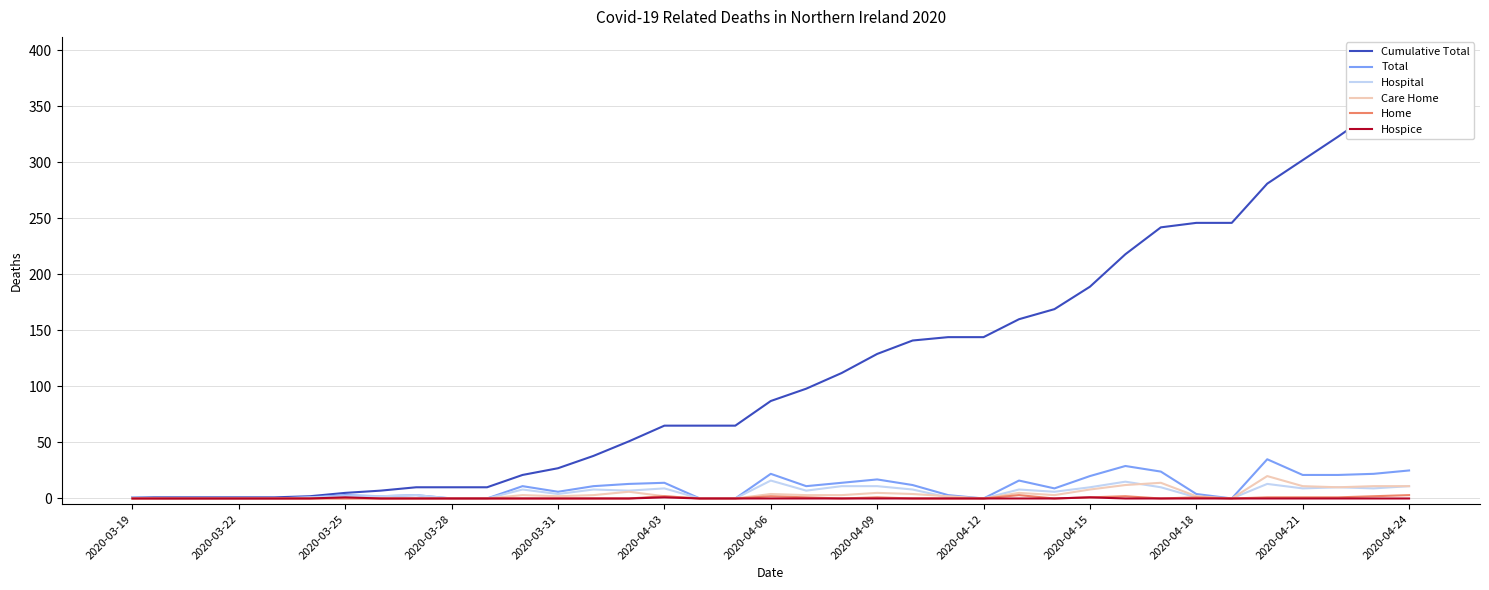

What is the sum of all Total values?

370